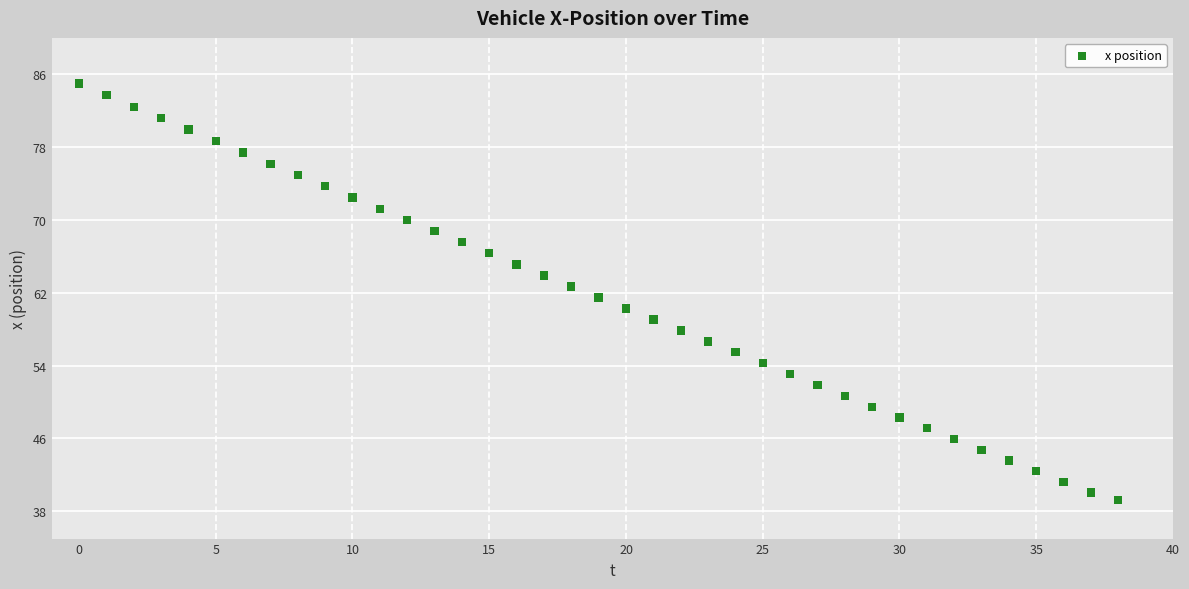

How many points are shown in the scatter plot?

39